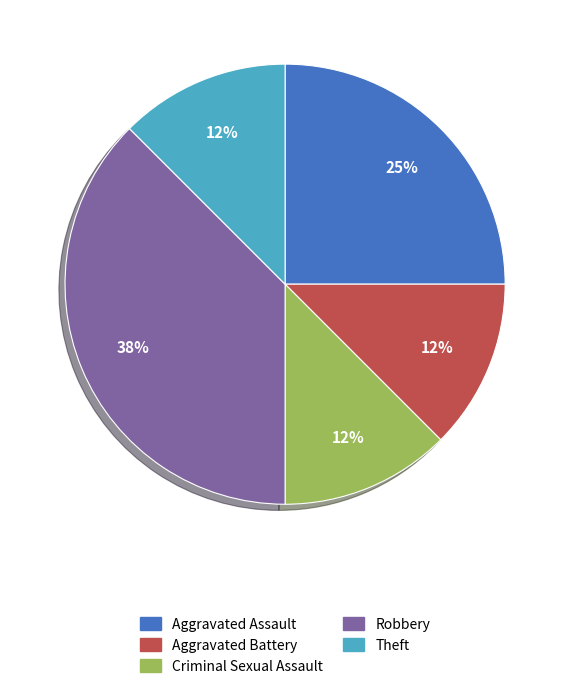

True or false: Robbery accounts for 30% of the total.

False